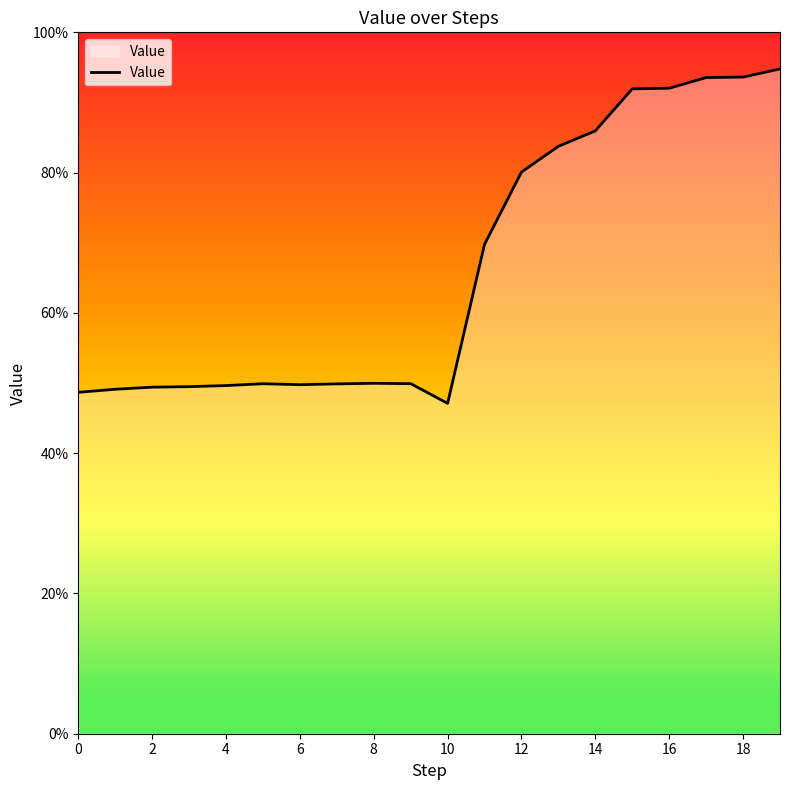

What is the average value?

0.7